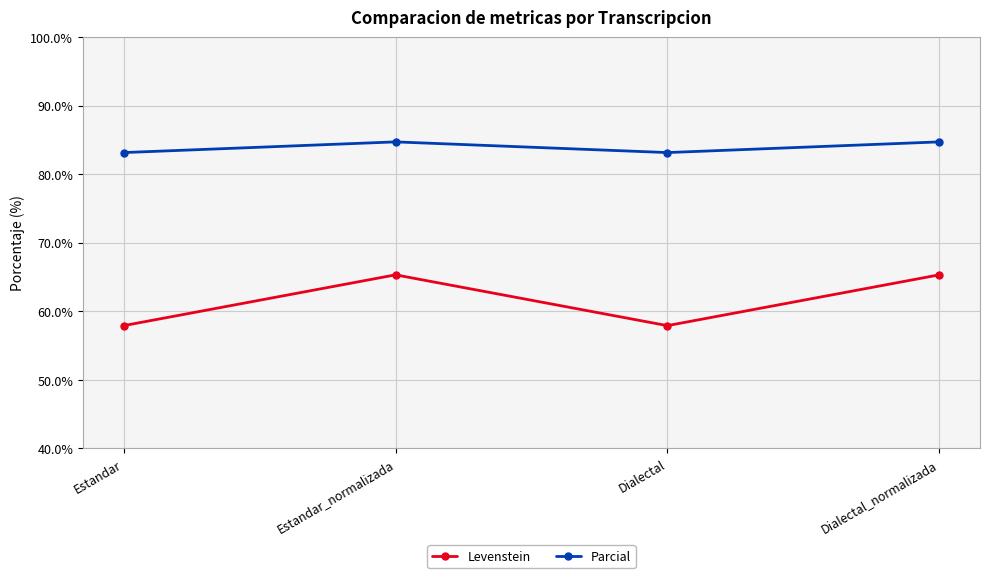

How many distinct data groups are displayed?

2